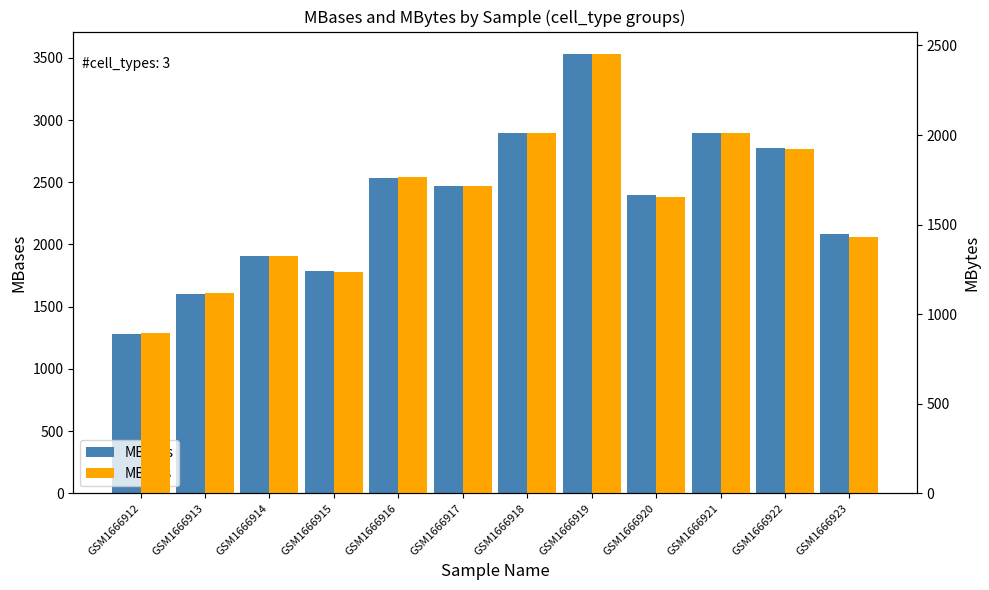

Is the value of MBytes at GSM1666915 greater than the value of MBases at GSM1666920?

No